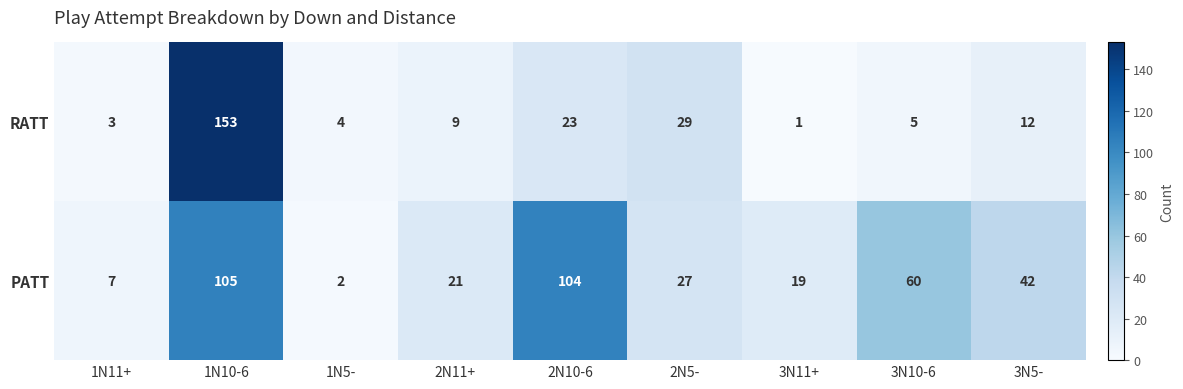

The value of PATT at 3N5- is 67. True or false?

False